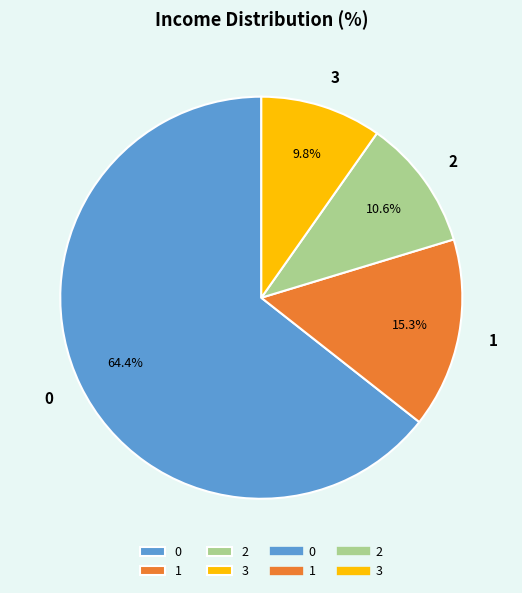

What is the ratio of the value at 2 to the value at 3?

1.1